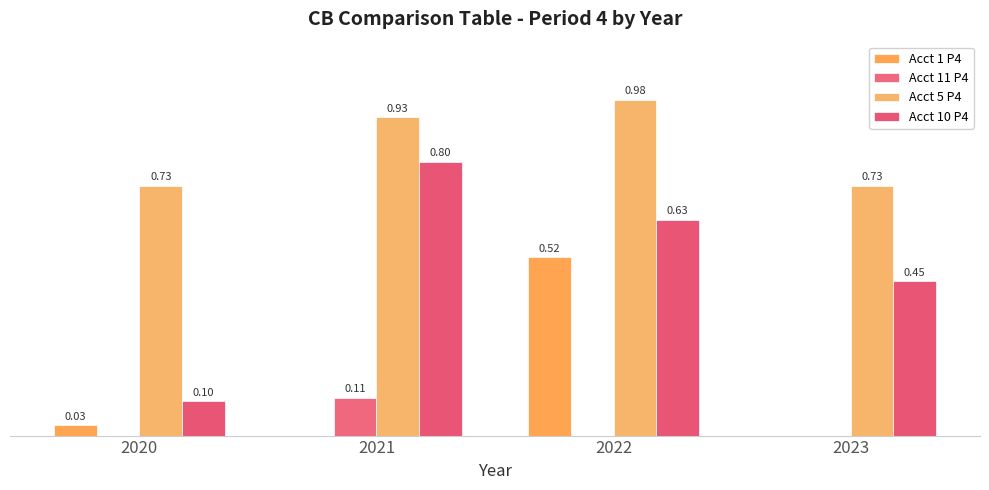

What are all the series names shown in the legend?

Acct 1 P4, Acct 11 P4, Acct 5 P4, Acct 10 P4